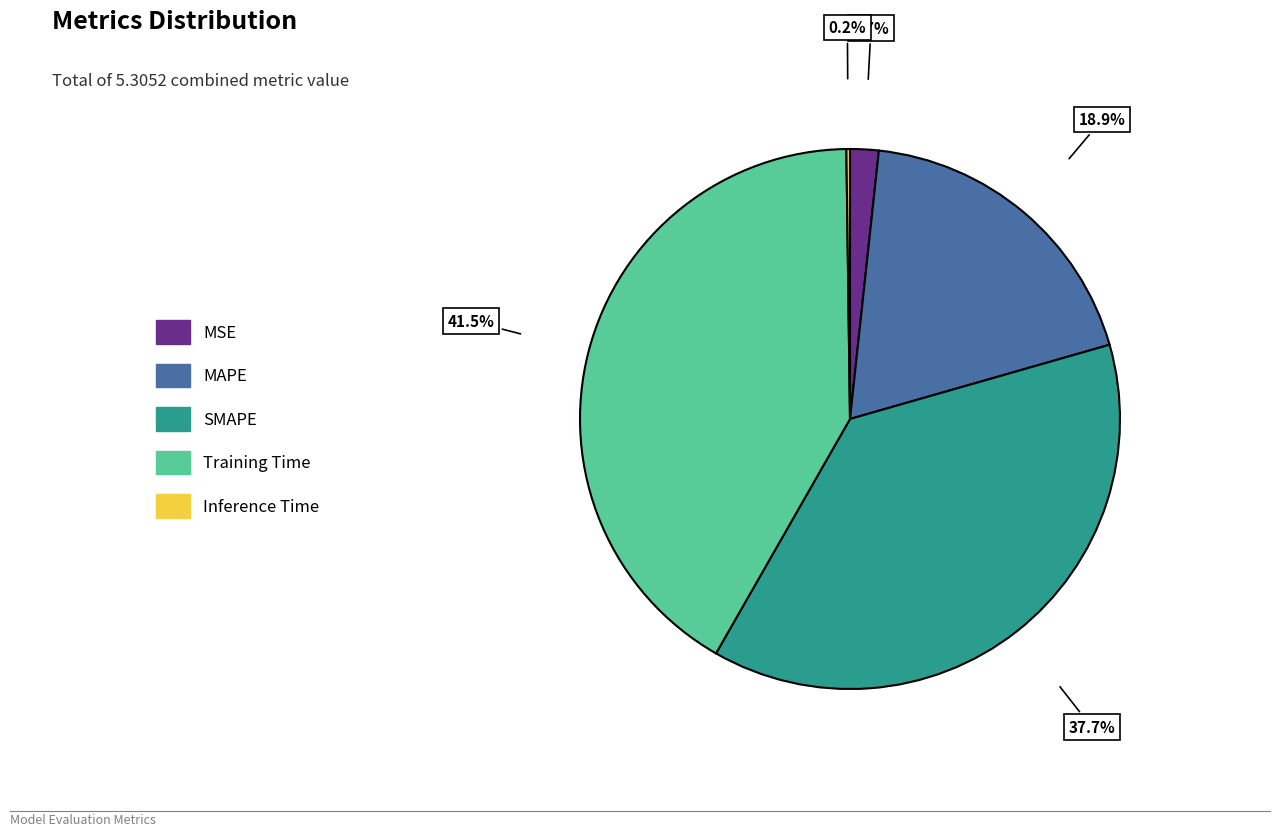

To the nearest percent, what is the average slice percentage?

20%